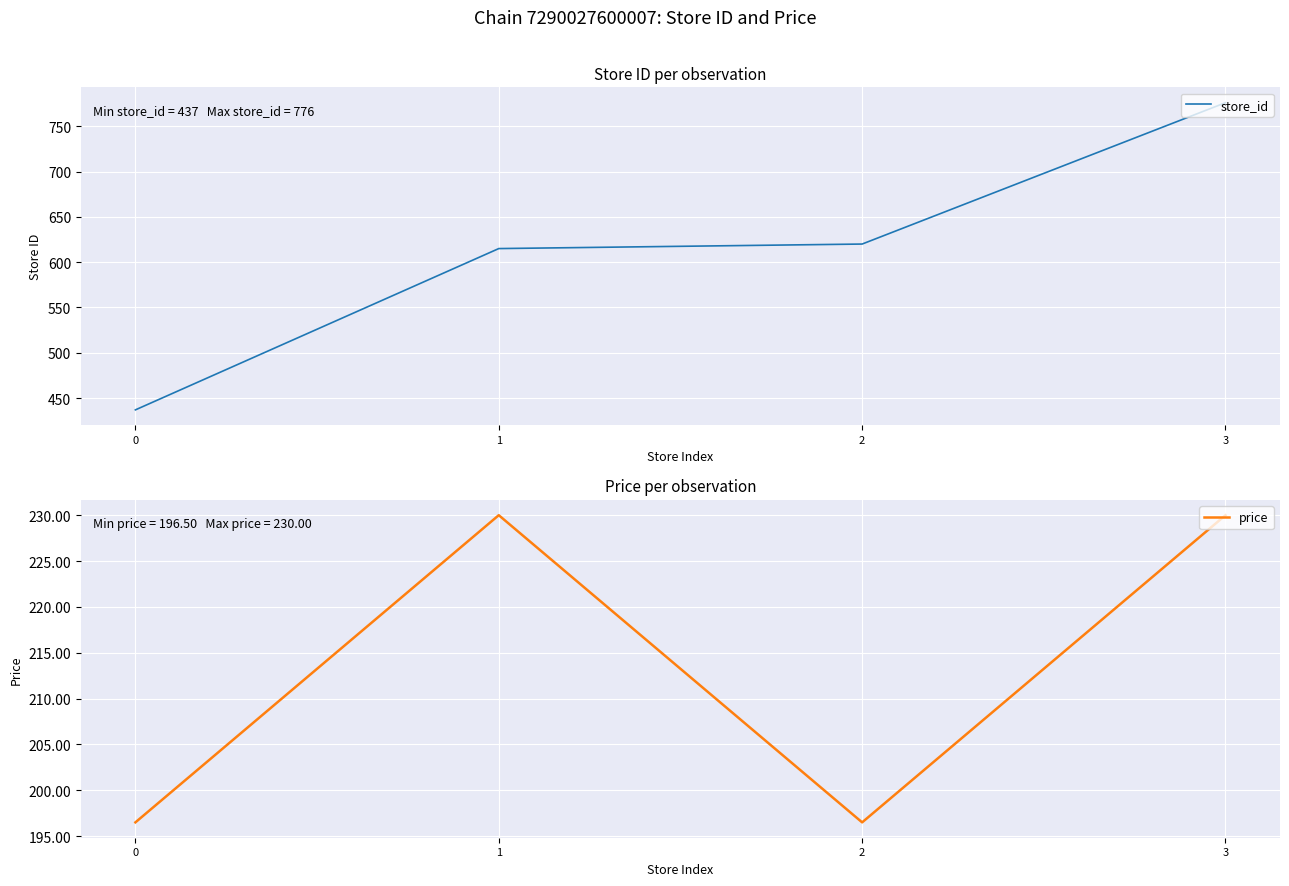

What is the average value of the price series?

213.2